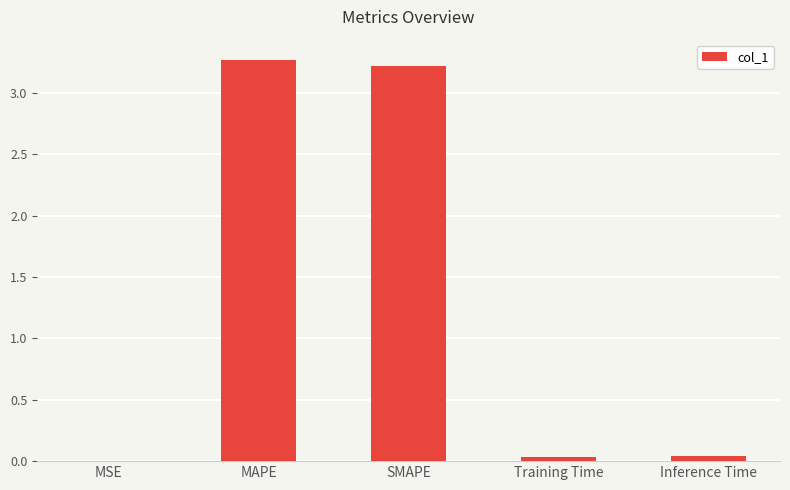

Between Training Time and MAPE, which is larger?

MAPE